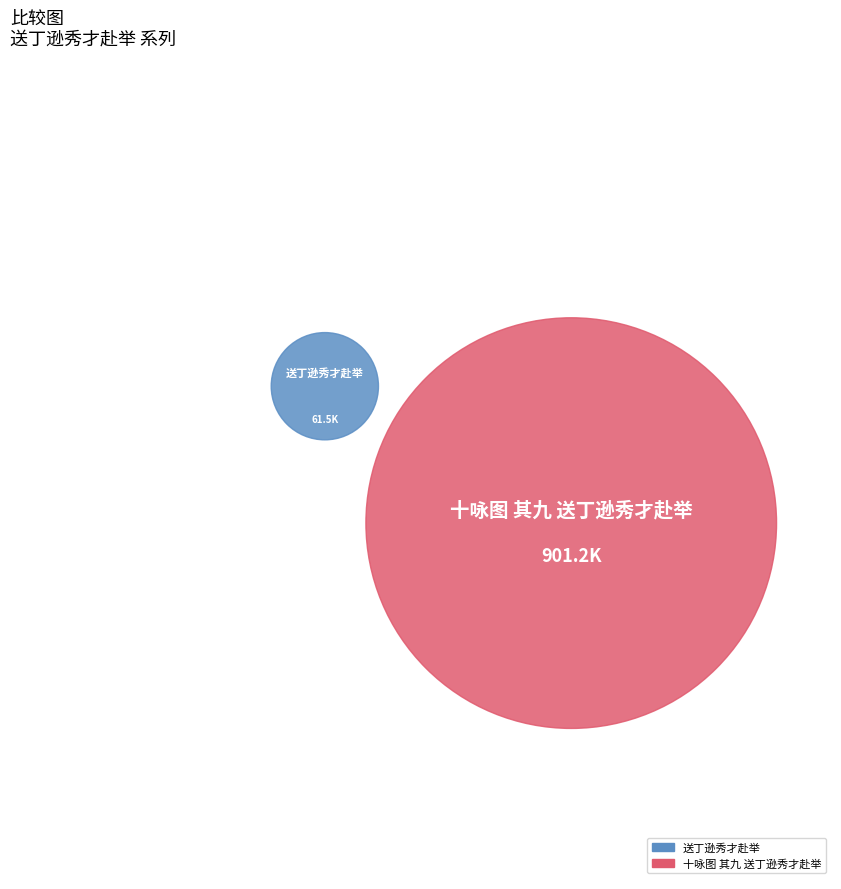

Rank the categories by value from lowest to highest.

送丁逊秀才赴举, 十咏图 其九 送丁逊秀才赴举